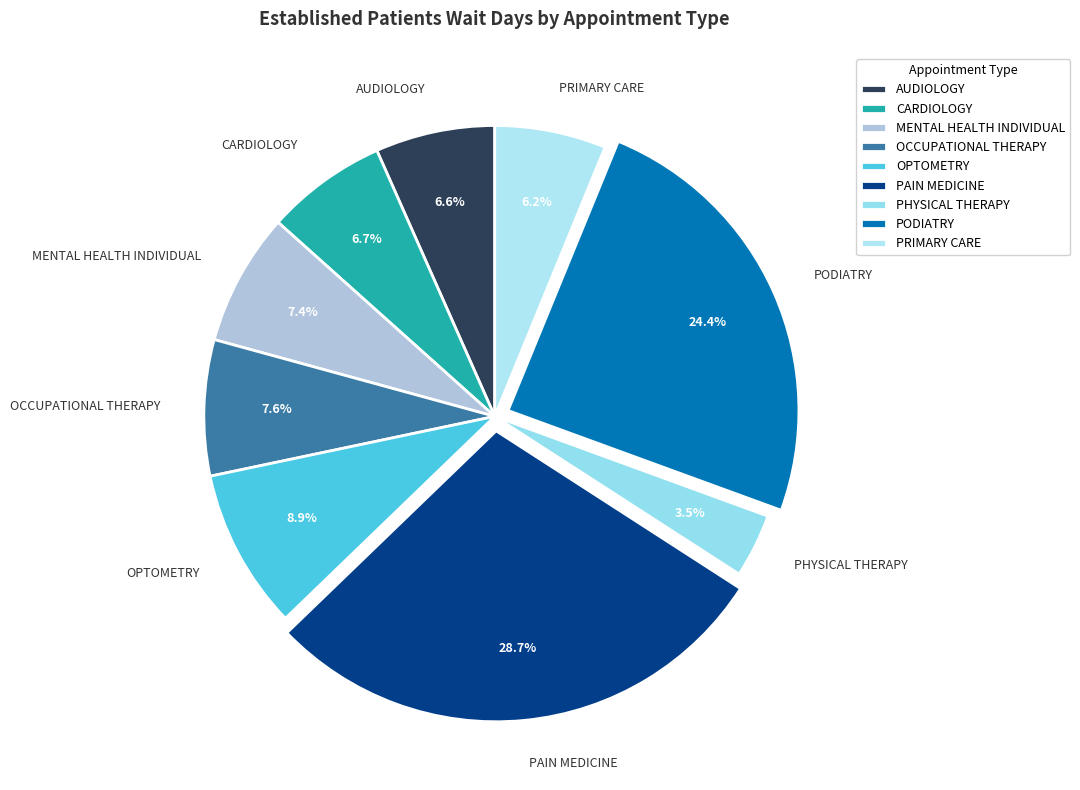

Is there a majority slice in this chart?

No